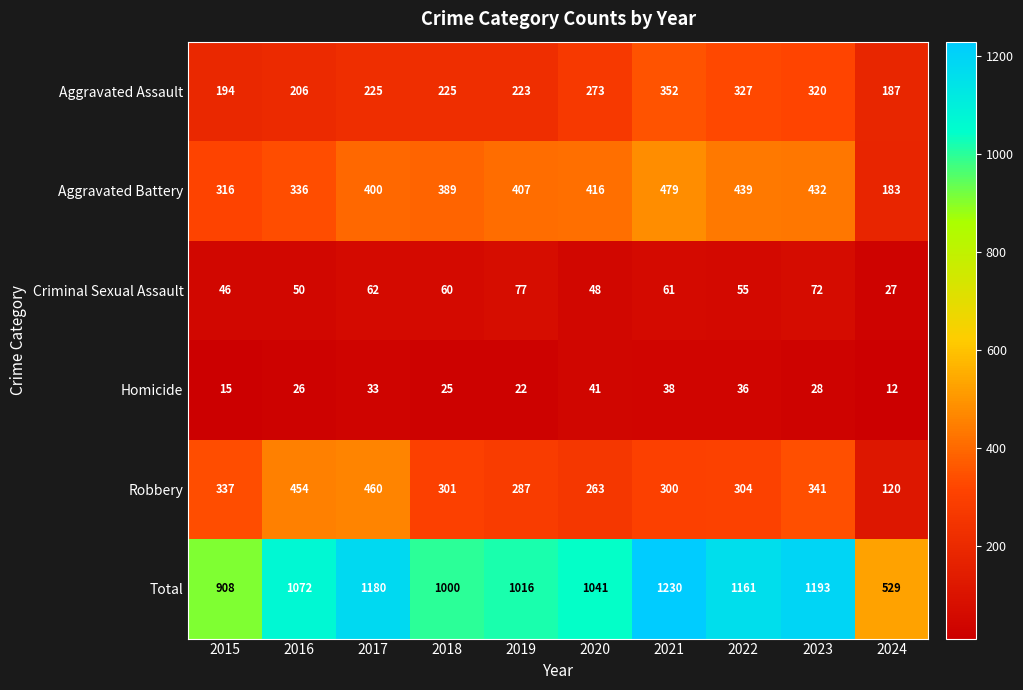

Read the Aggravated Battery value at 2020.

416